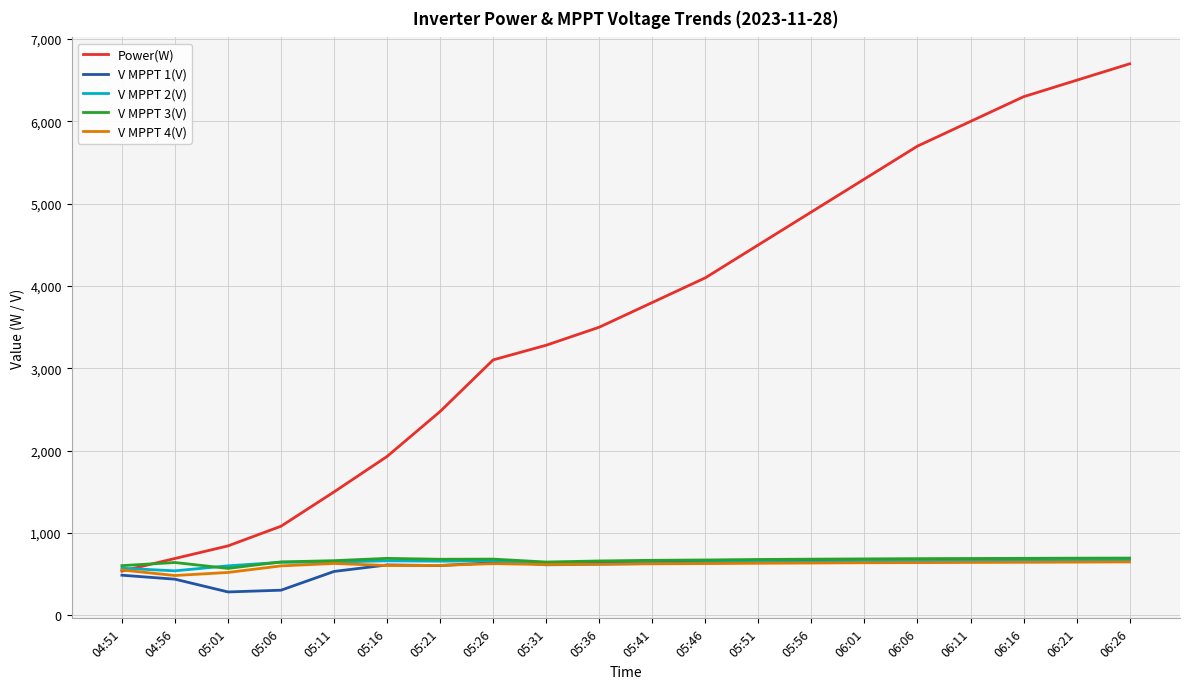

What is the difference between the V MPPT 1(V) values at 04:56 and 06:26?

239.4